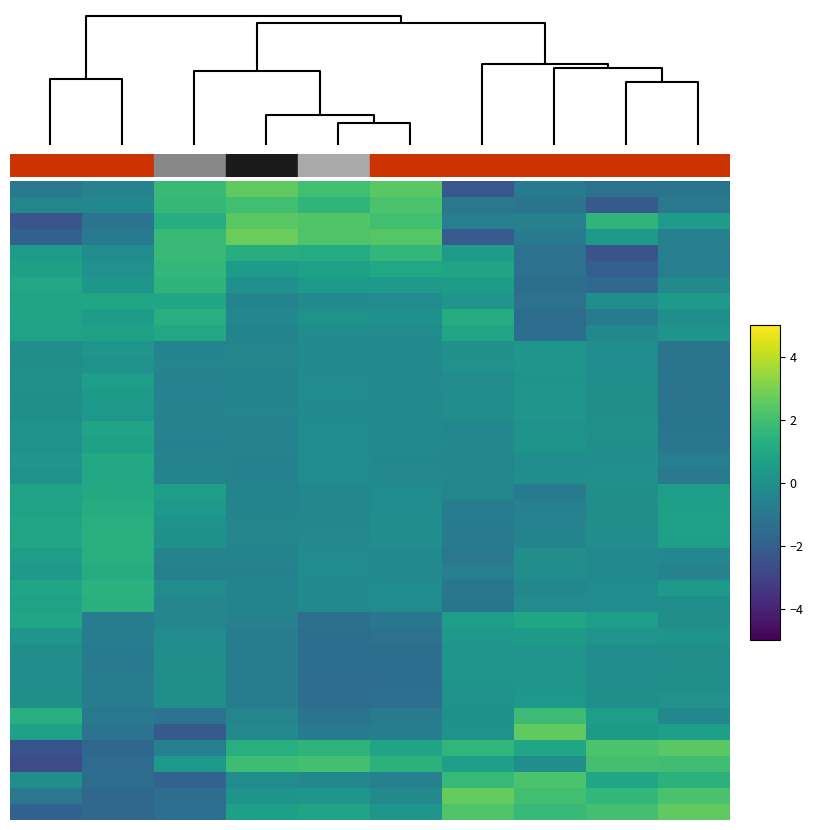

At which category is the sum across all series the highest?

9